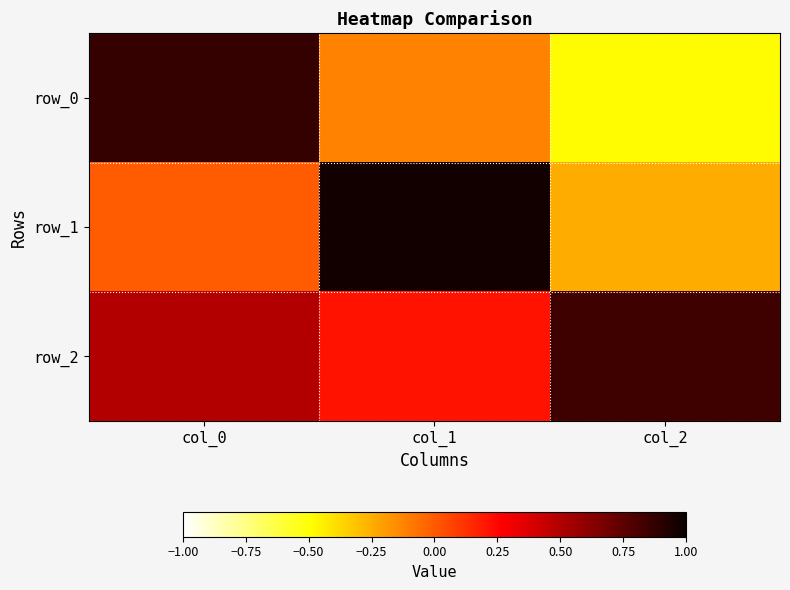

True or false: row_1 has a value of 1.0 at col_1.

True